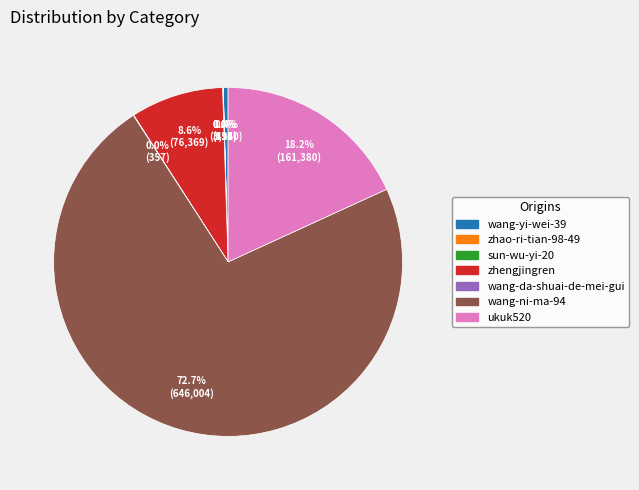

To the nearest percent, what percentage of the pie is ukuk520?

18%